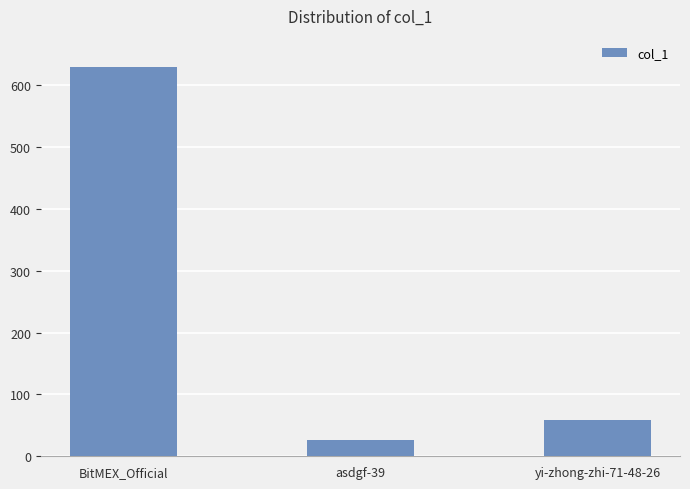

What is the ratio of the value at BitMEX_Official to the value at yi-zhong-zhi-71-48-26?

10.9